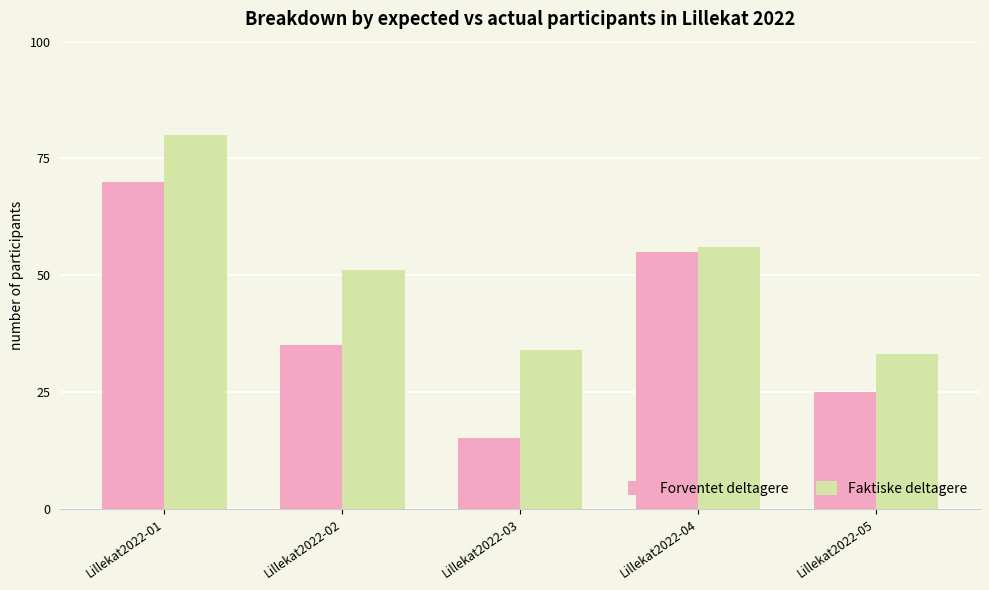

Reading right to left, list all the values displayed in this chart.

Forventet deltagere: Lillekat2022-05=25	Lillekat2022-04=55	Lillekat2022-03=15	Lillekat2022-02=35	Lillekat2022-01=70
Faktiske deltagere: Lillekat2022-05=33	Lillekat2022-04=56	Lillekat2022-03=34	Lillekat2022-02=51	Lillekat2022-01=80